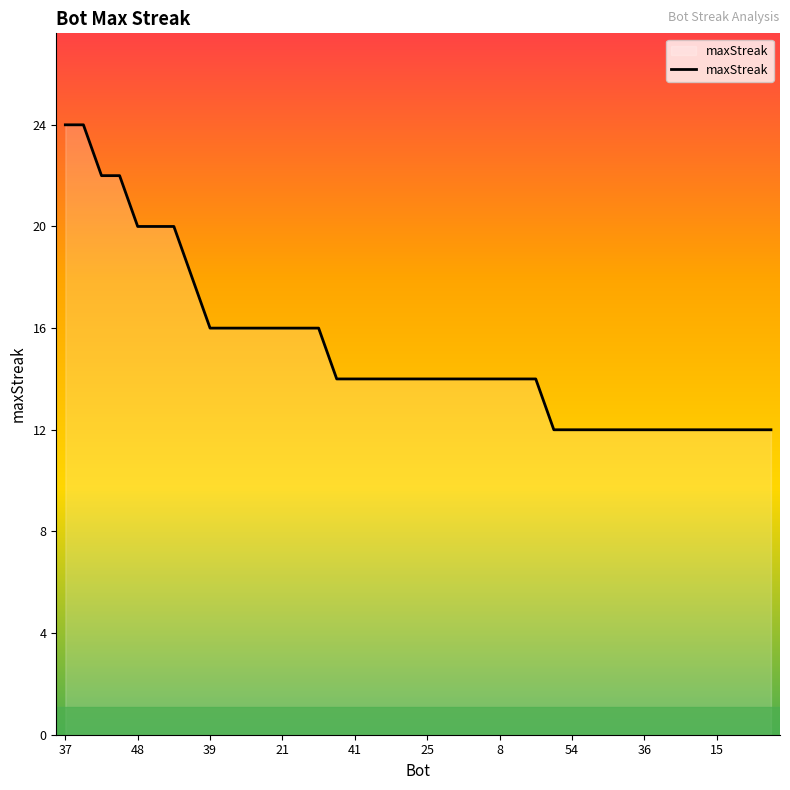

What is the minimum value shown in the chart?

12